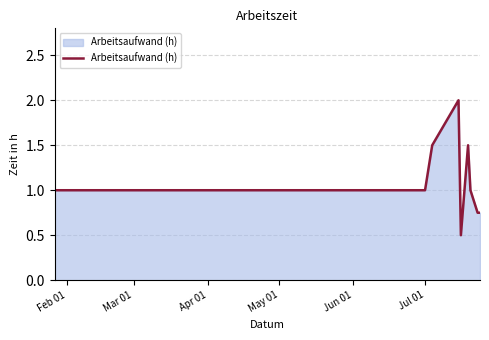

What is the minimum value shown in the chart?

0.5